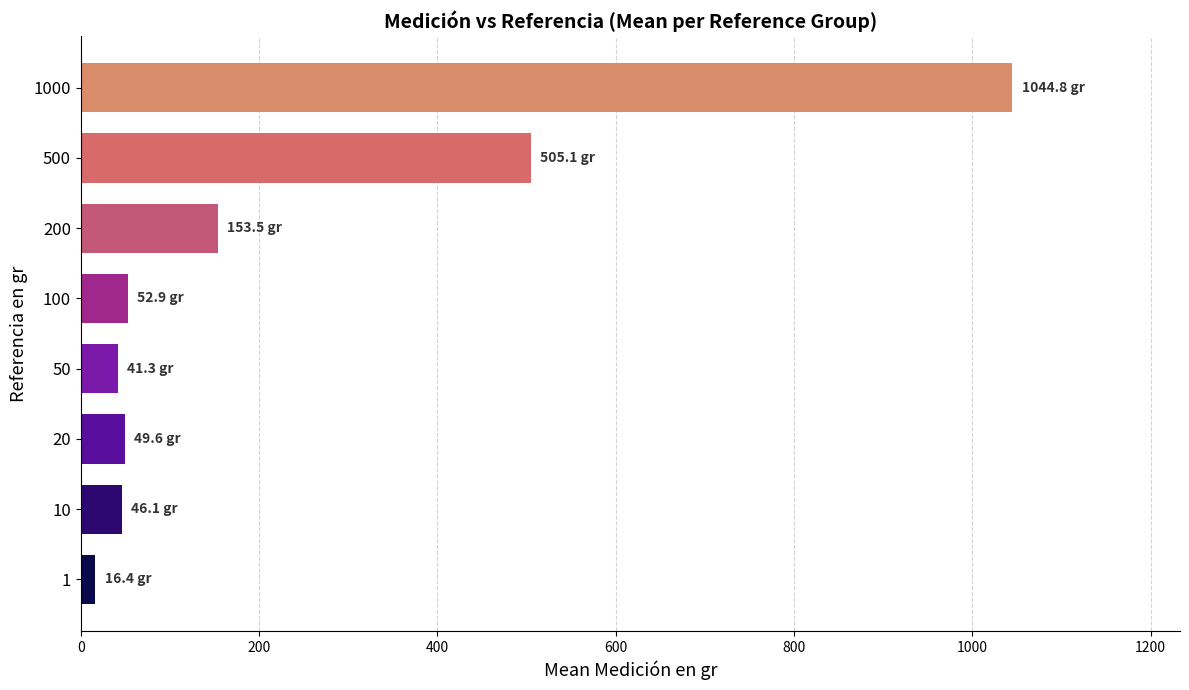

How many data points are less than 52?

4